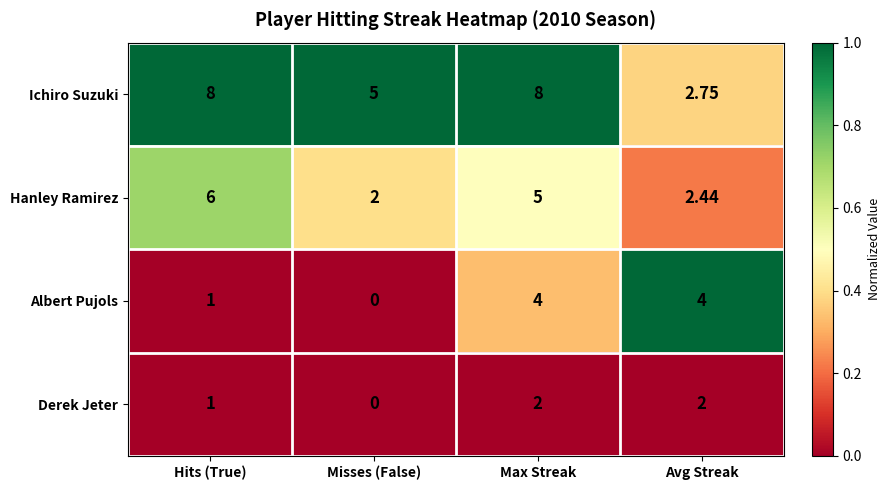

At which label is Derek Jeter closest to 1?

Hits (True)